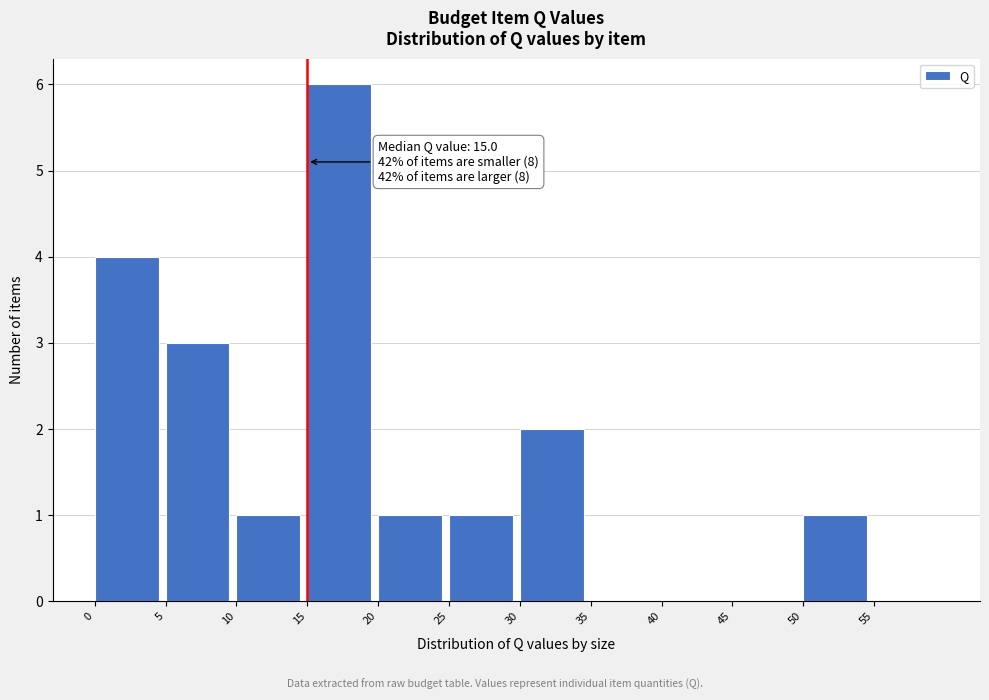

Over which range of the x-axis is the bar tallest?

15 to 20